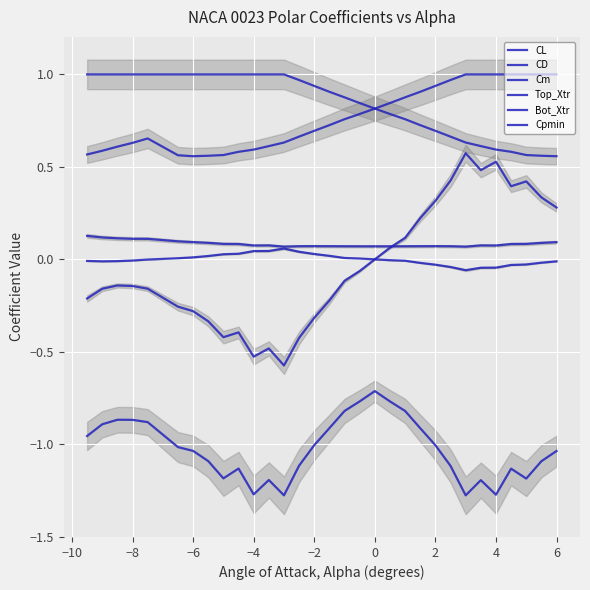

Which series has the largest range (max minus min)?

CL